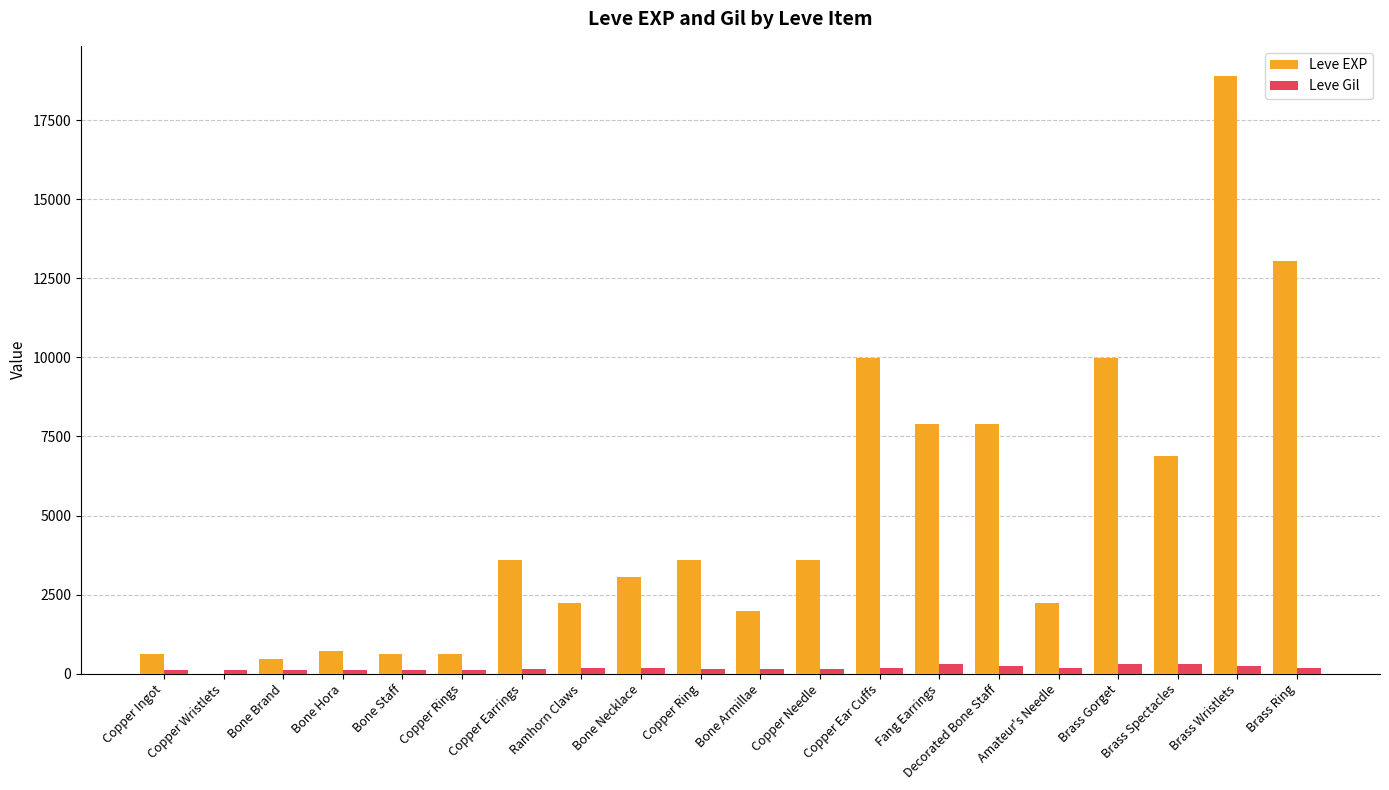

At which category is the sum across all series the highest?

Brass Wristlets